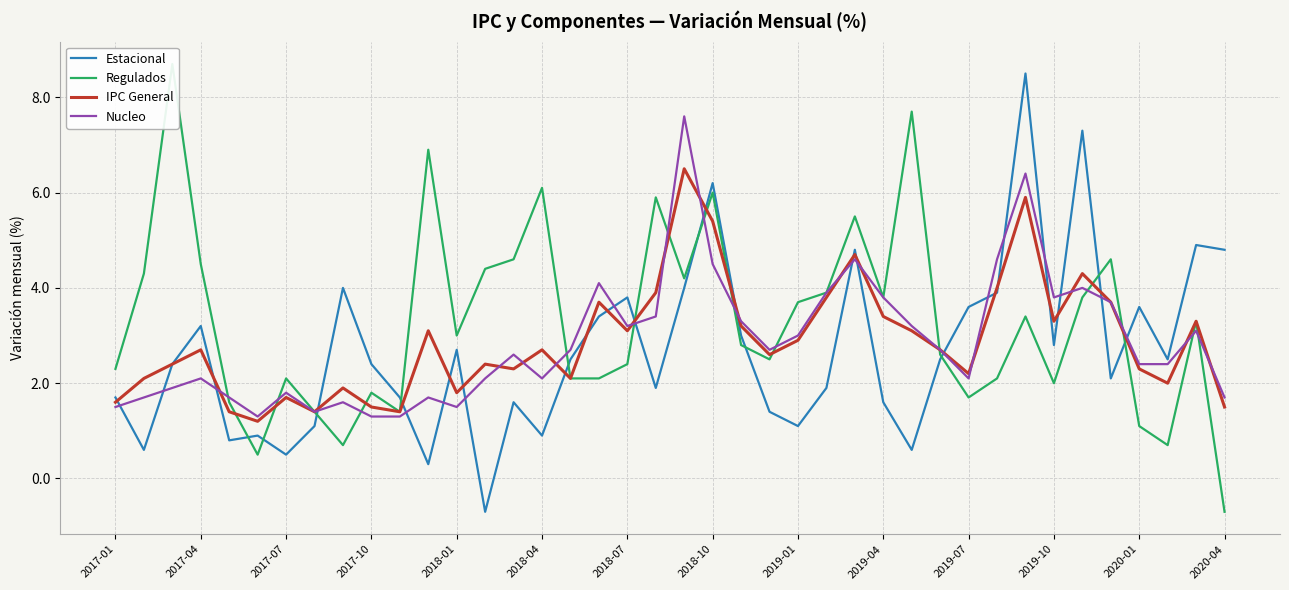

What are all the series names shown in the legend?

Estacional, Regulados, IPC General, Nucleo